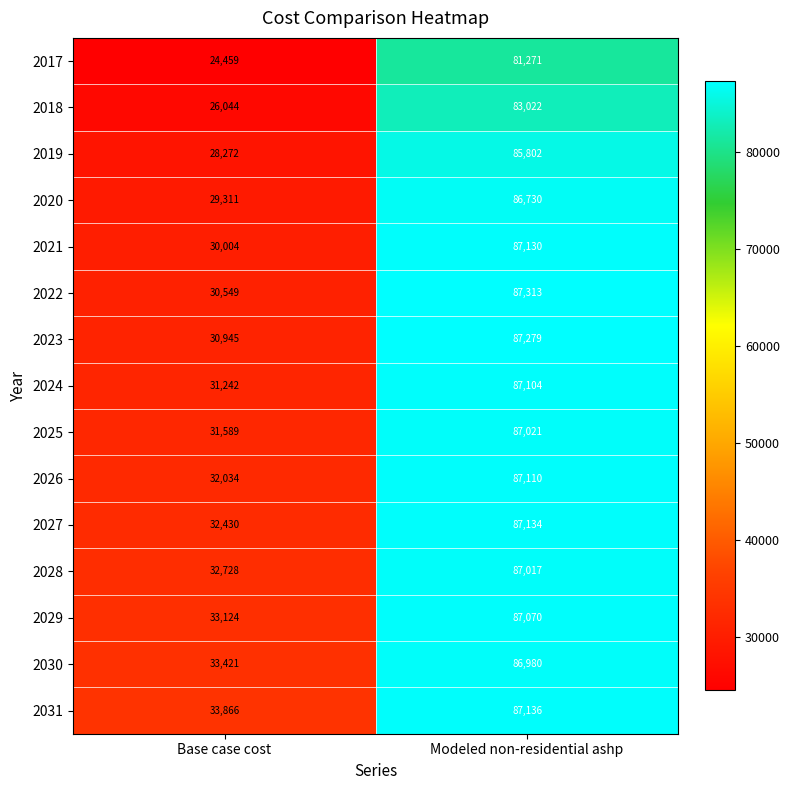

Reading right to left, extract all data points from this chart.

2017: Modeled non-residential ashp=81271	Base case cost=24459
2018: Modeled non-residential ashp=83022	Base case cost=26044
2019: Modeled non-residential ashp=85802	Base case cost=28272
2020: Modeled non-residential ashp=86730	Base case cost=29311
2021: Modeled non-residential ashp=87130	Base case cost=30004
2022: Modeled non-residential ashp=87313	Base case cost=30549
2023: Modeled non-residential ashp=87279	Base case cost=30945
2024: Modeled non-residential ashp=87104	Base case cost=31242
2025: Modeled non-residential ashp=87021	Base case cost=31589
2026: Modeled non-residential ashp=87110	Base case cost=32034
2027: Modeled non-residential ashp=87134	Base case cost=32430
2028: Modeled non-residential ashp=87017	Base case cost=32728
2029: Modeled non-residential ashp=87070	Base case cost=33124
2030: Modeled non-residential ashp=86980	Base case cost=33421
2031: Modeled non-residential ashp=87136	Base case cost=33866